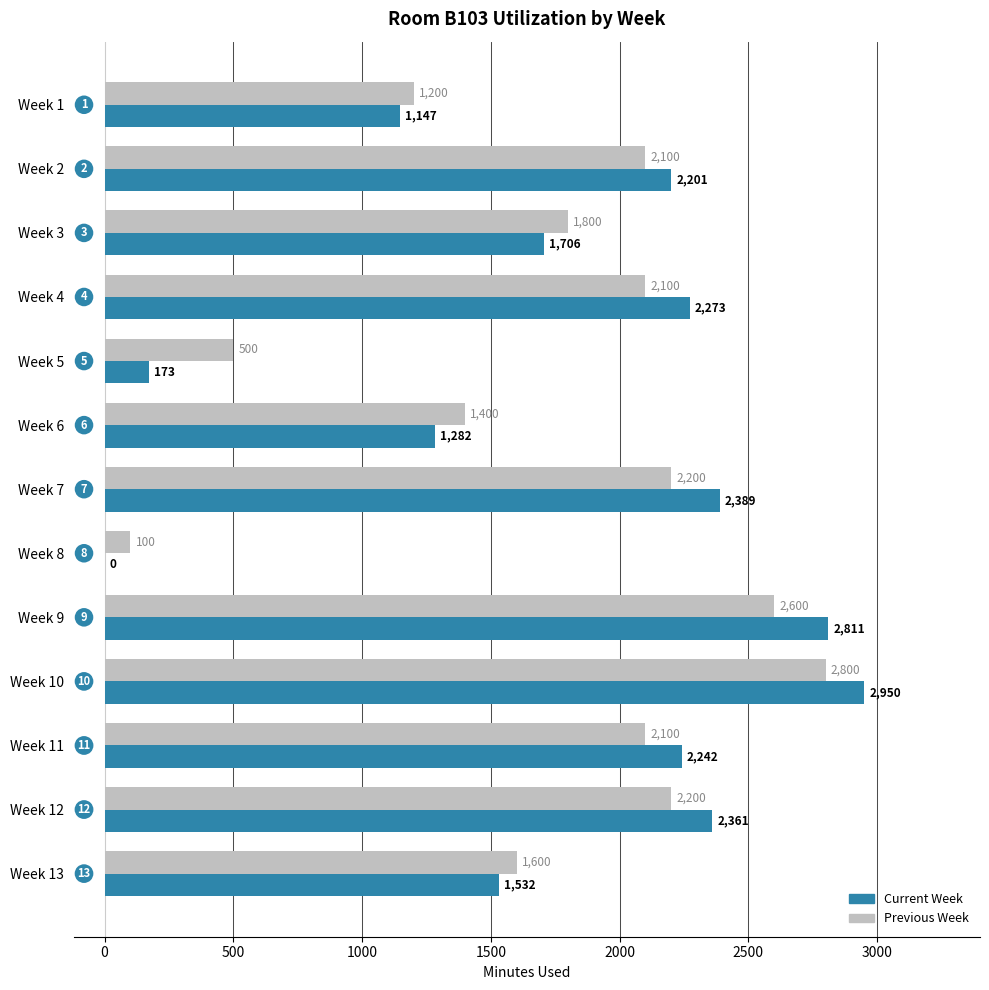

What is the maximum value shown in the chart?

2950